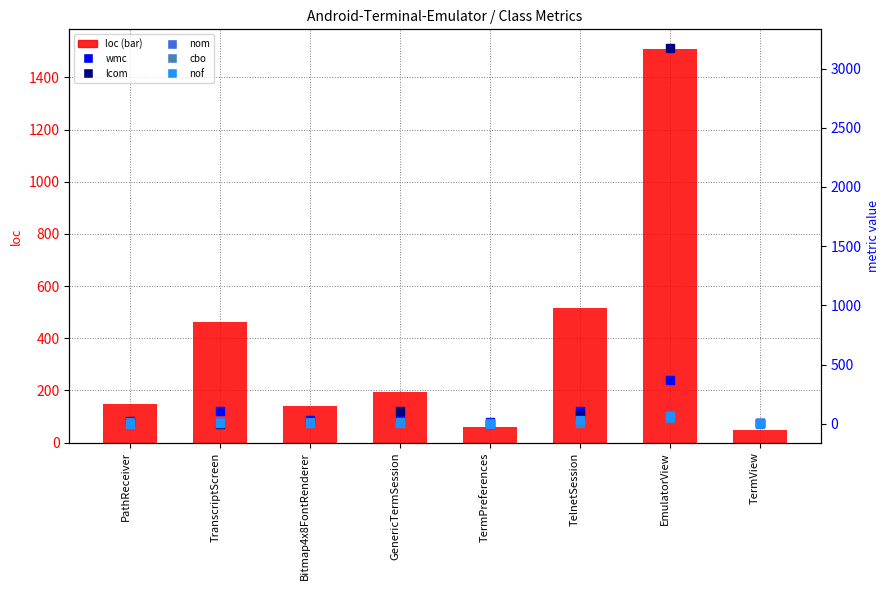

What are all the series names shown in the legend?

loc, wmc, lcom, nom, cbo, nof